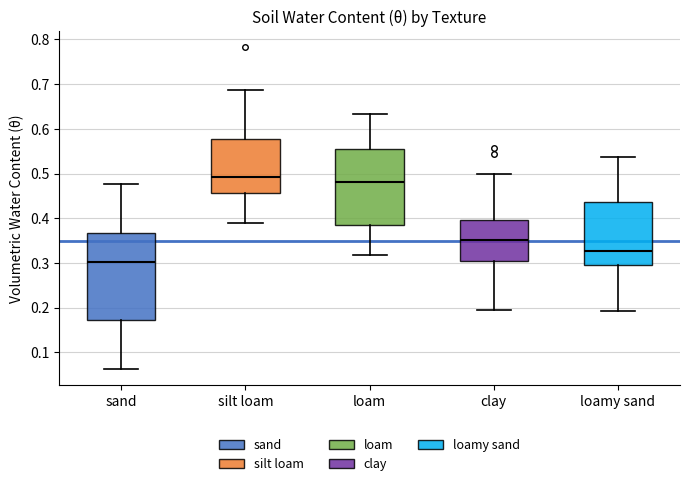

Comparing the boxes themselves (not the whiskers), which one is the tallest?

sand